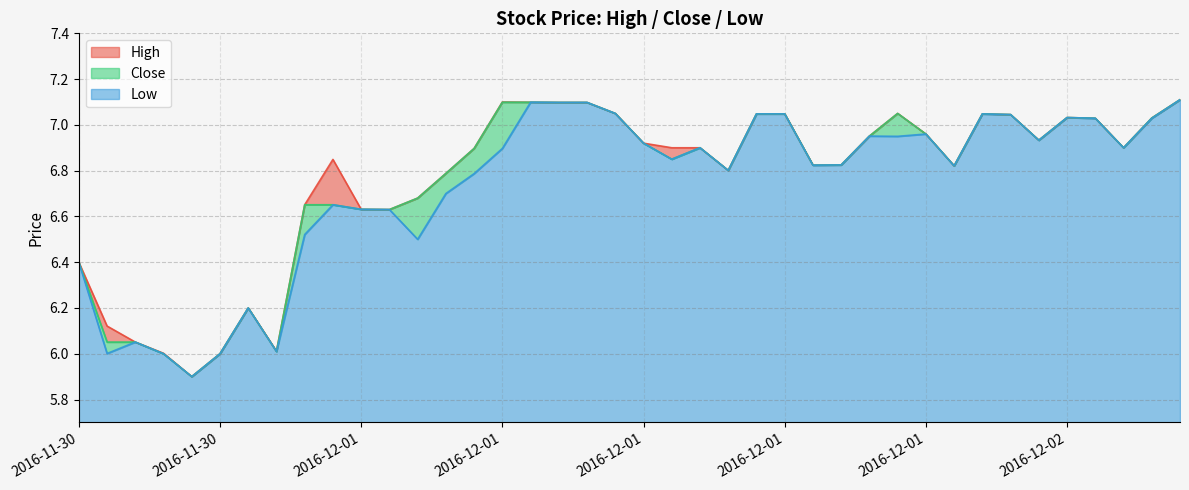

What is the label of the 20th point from the left?

2016-12-01 10:45